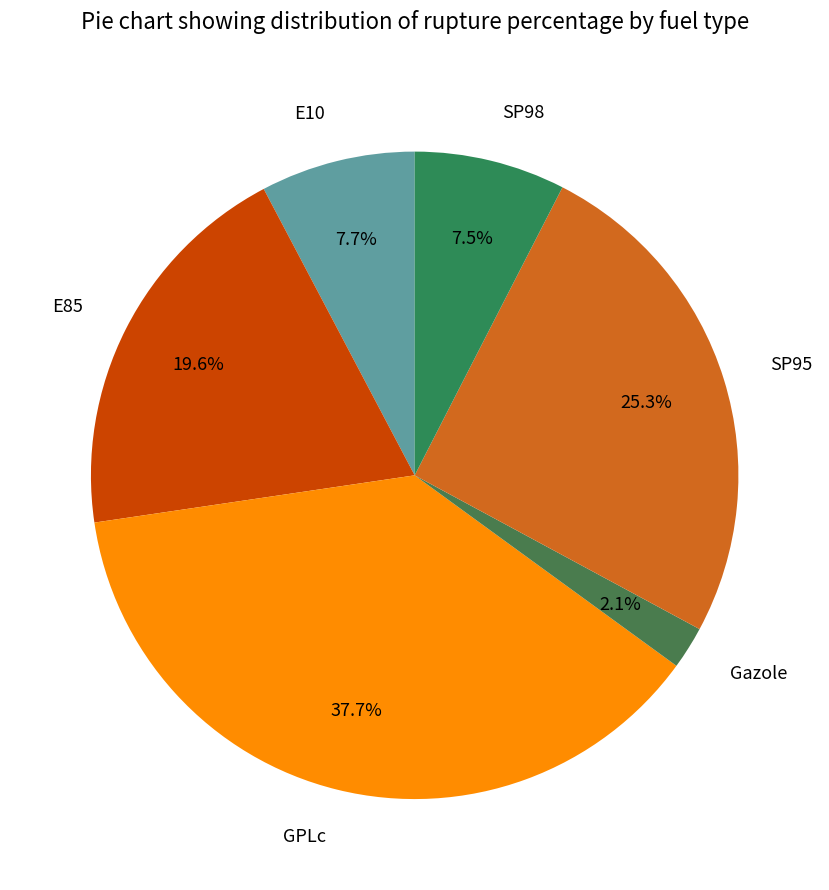

How many slices are in this pie chart?

6